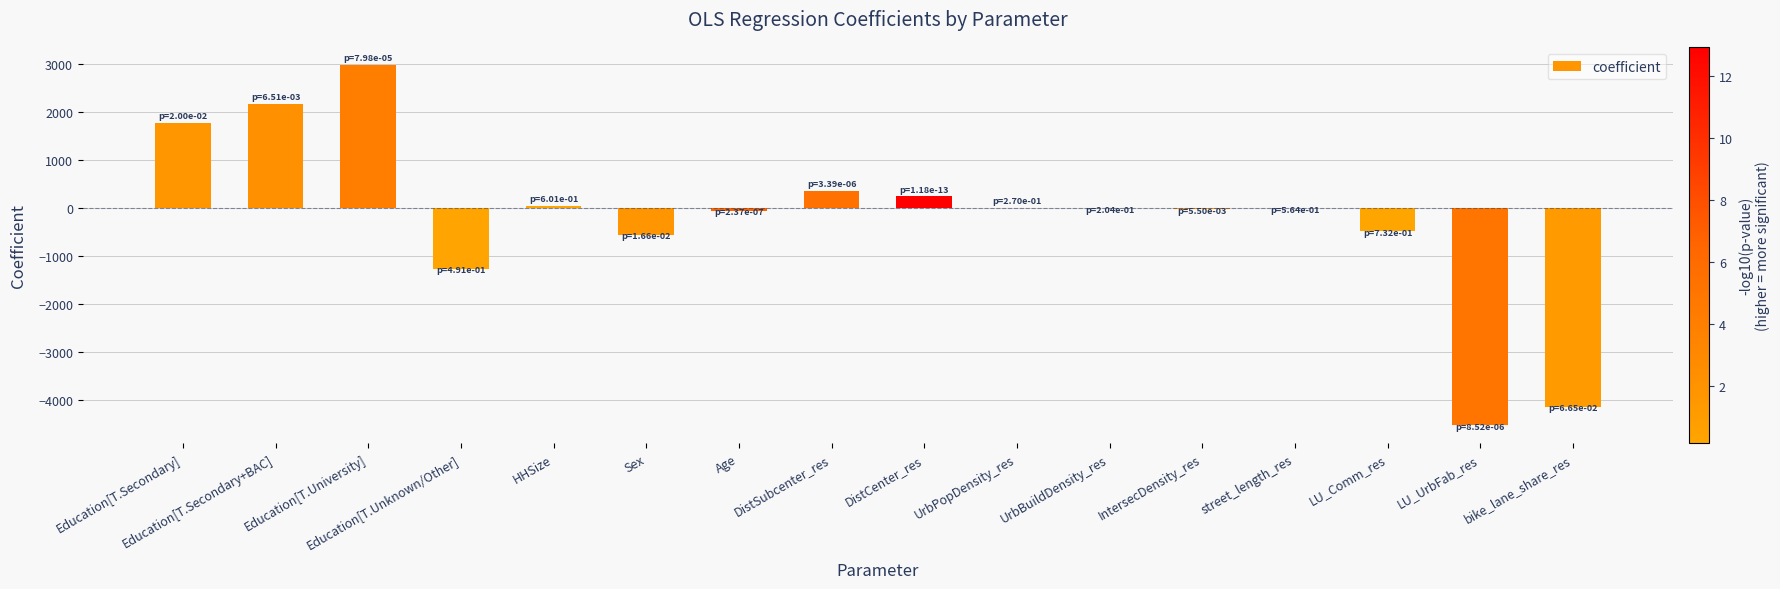

What is the maximum value shown in the chart?

2976.4